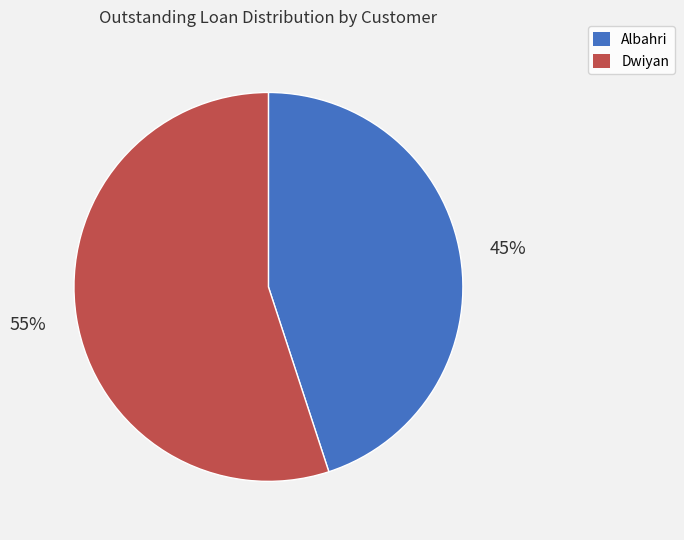

To the nearest percent, what is the average slice percentage?

50%